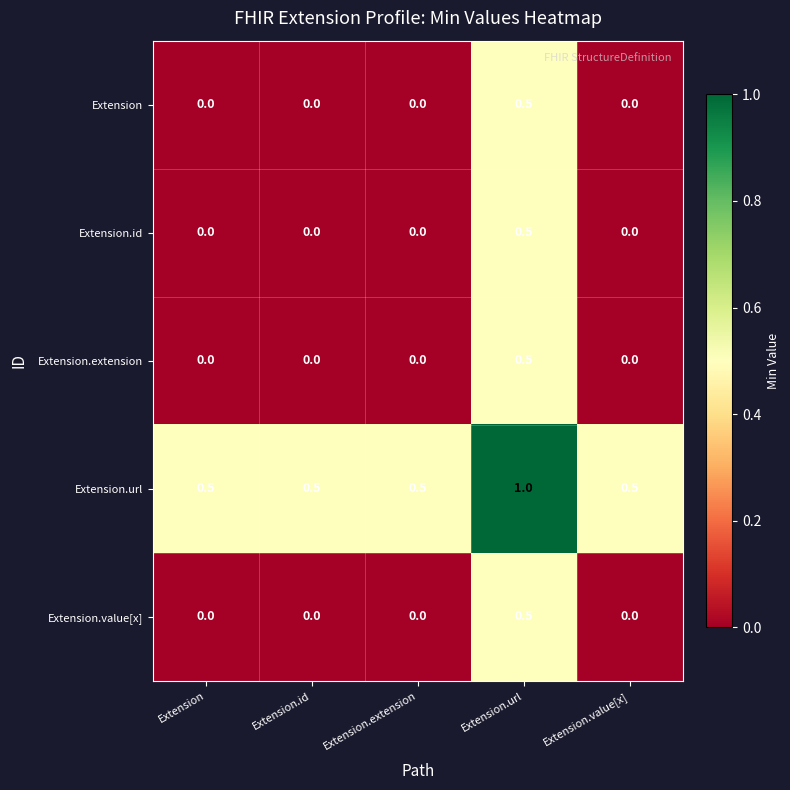

Count the Extension.extension values in the range 0 to 1.

5